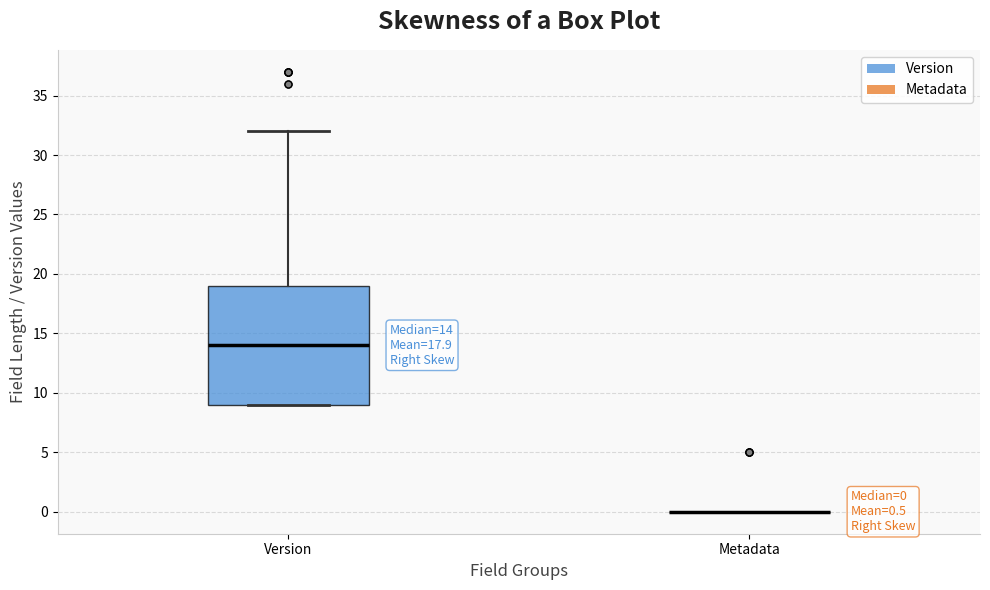

Which box is the tallest, from its lower edge to its upper edge?

Version